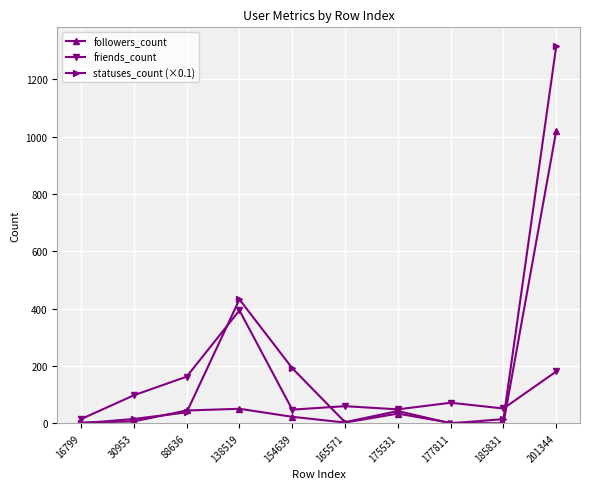

The statuses_count (×0.1) series shows 0.3 at 177811. True or false?

True